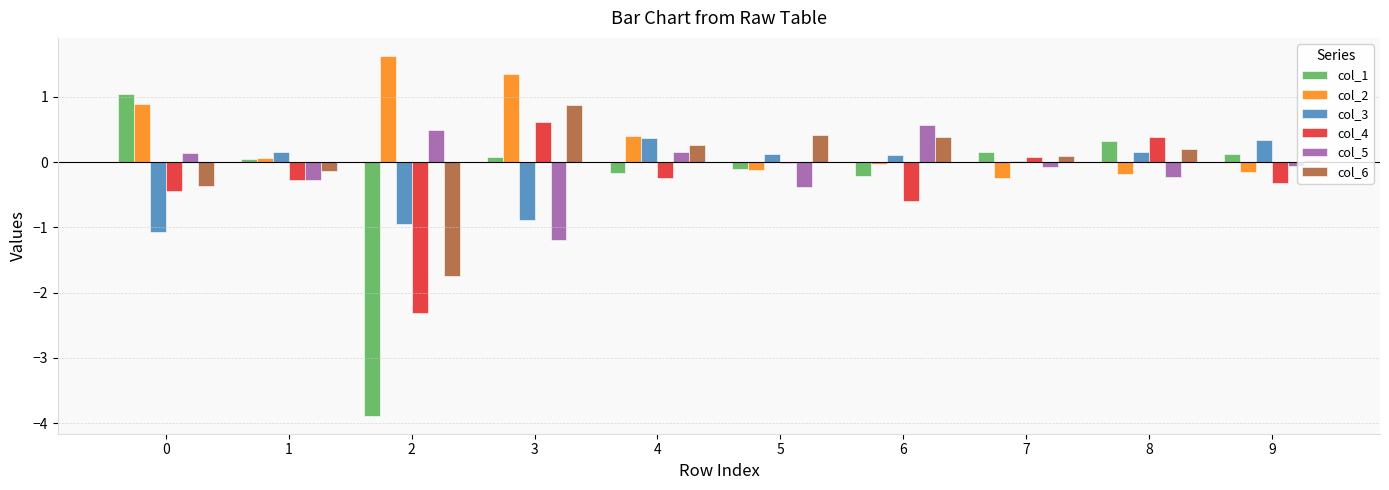

Is it true that col_5 equals -0.1 at 9?

True